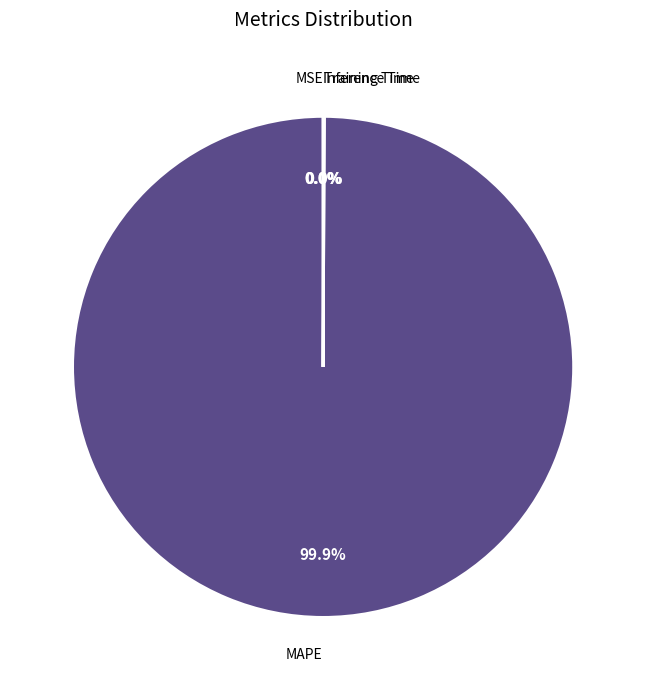

Is there any slice that represents more than half of the pie?

Yes